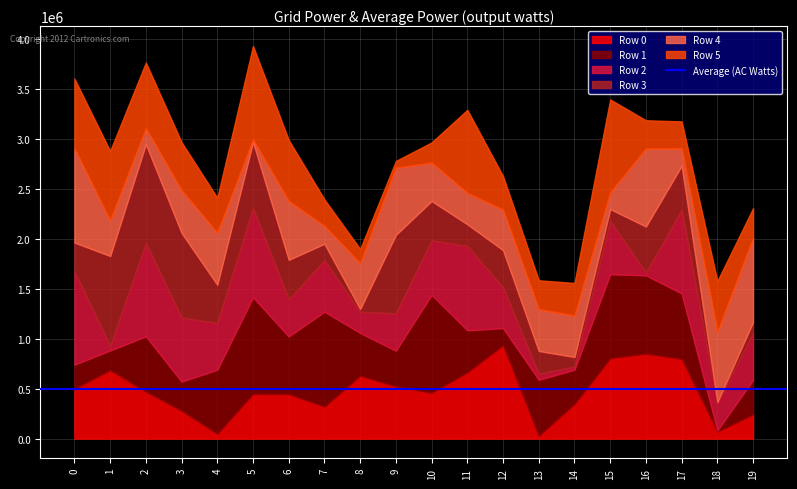

Is the value of Row 1 at 3 greater than the value of Row 3 at 10?

No